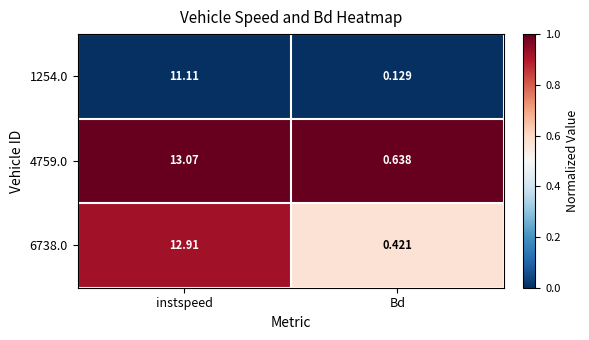

Which category has the lowest value across all series?

Bd